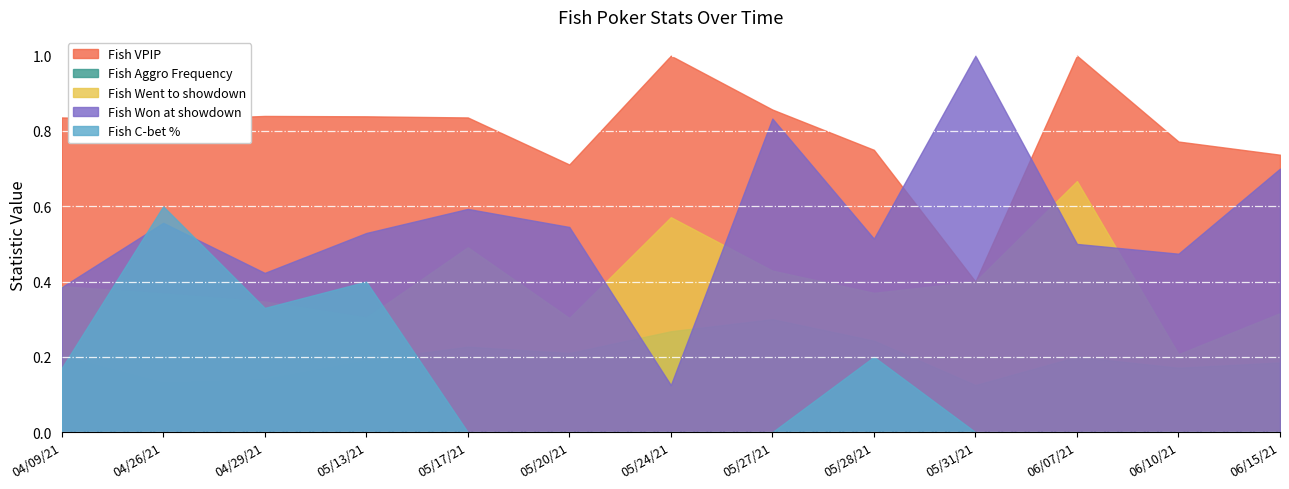

List the labels in order of Fish Won at showdown value, largest first.

05/31/21, 05/27/21, 06/15/21, 05/17/21, 04/26/21, 05/20/21, 05/13/21, 05/28/21, 06/07/21, 06/10/21, 04/29/21, 04/09/21, 05/24/21